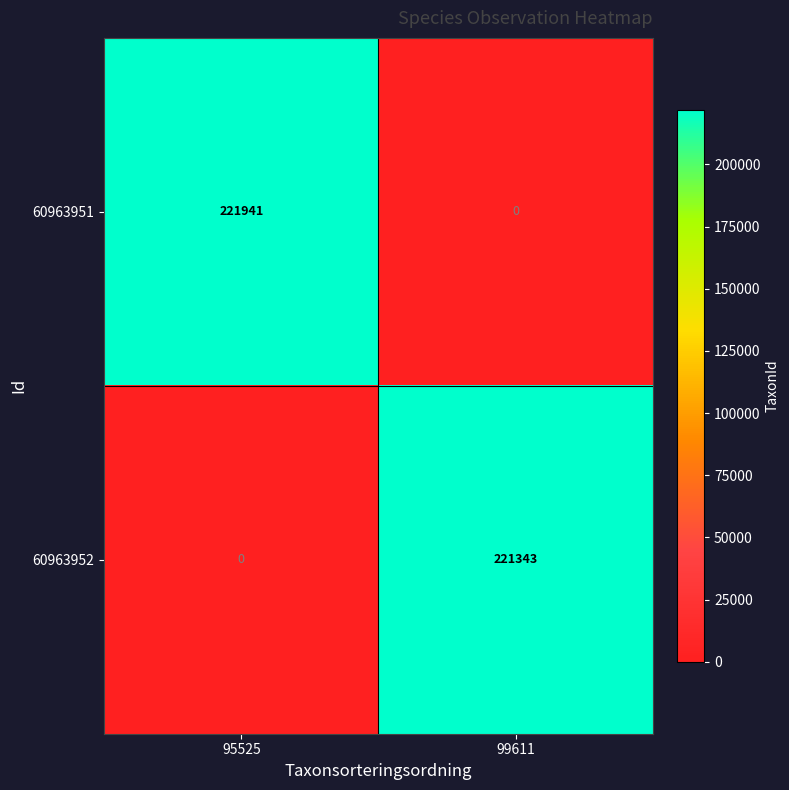

What is the difference between the highest and lowest values at 99611?

221343